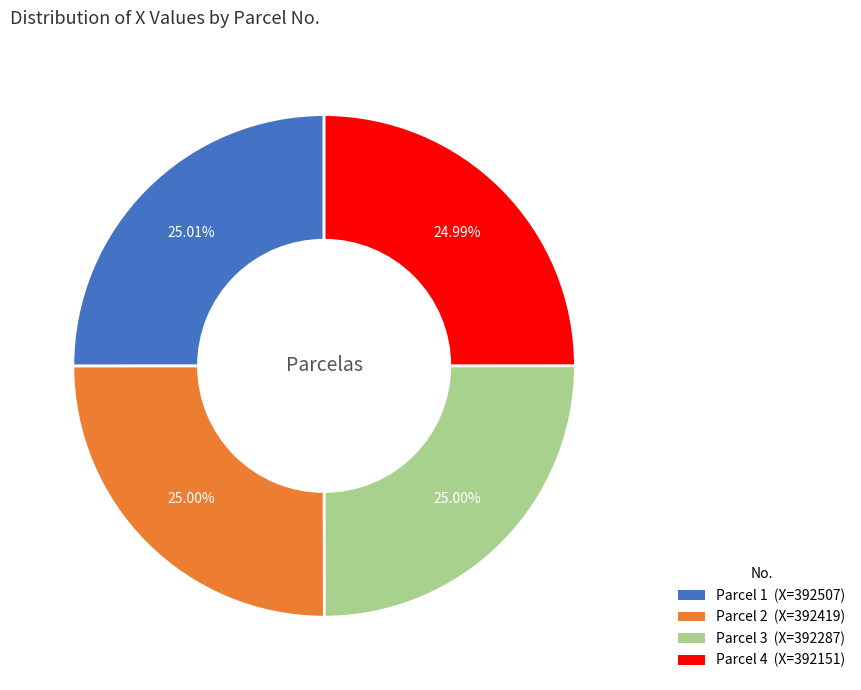

Approximately how many times larger is the value at Parcel 4 (X=392151) compared to Parcel 2 (X=392419)?

1.0